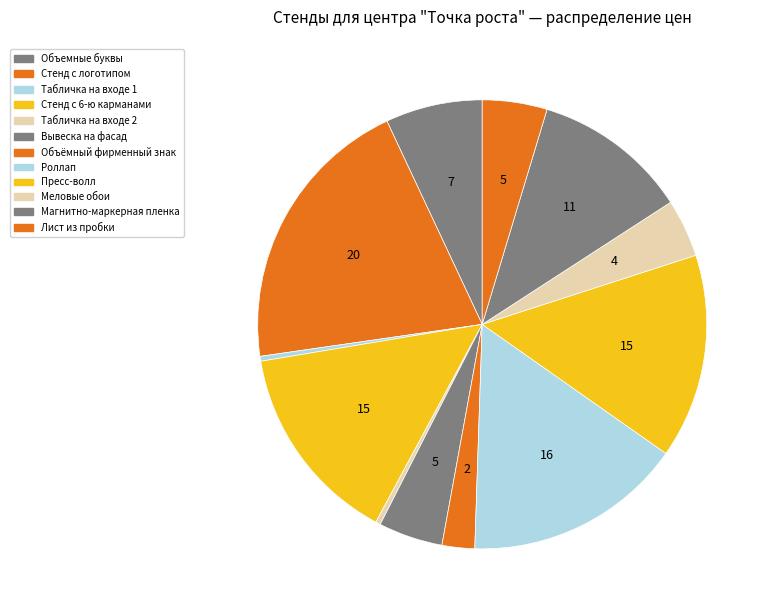

How much of the chart is everything except Магнитно-маркерная пленка?

88.8%